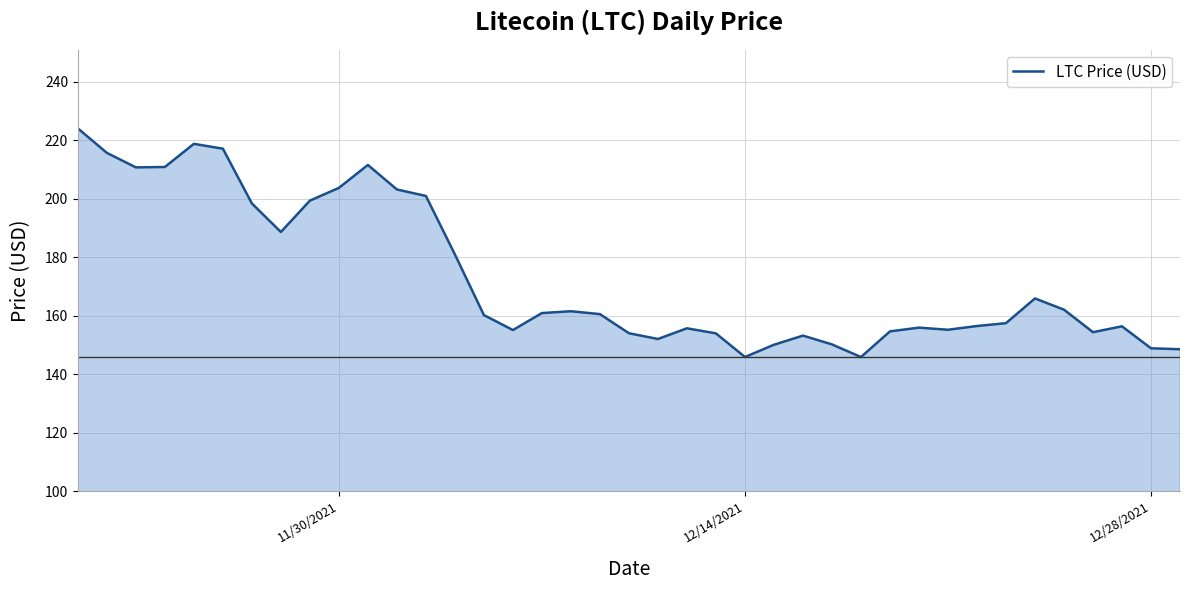

What is the greatest value displayed?

224.1